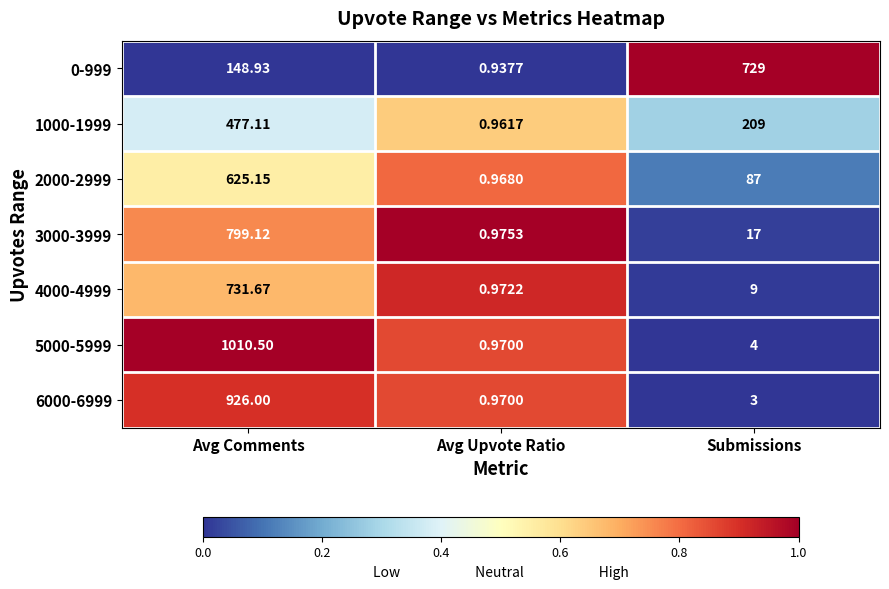

Between Avg Upvote Ratio and Submissions, which series saw the biggest shift?

0-999